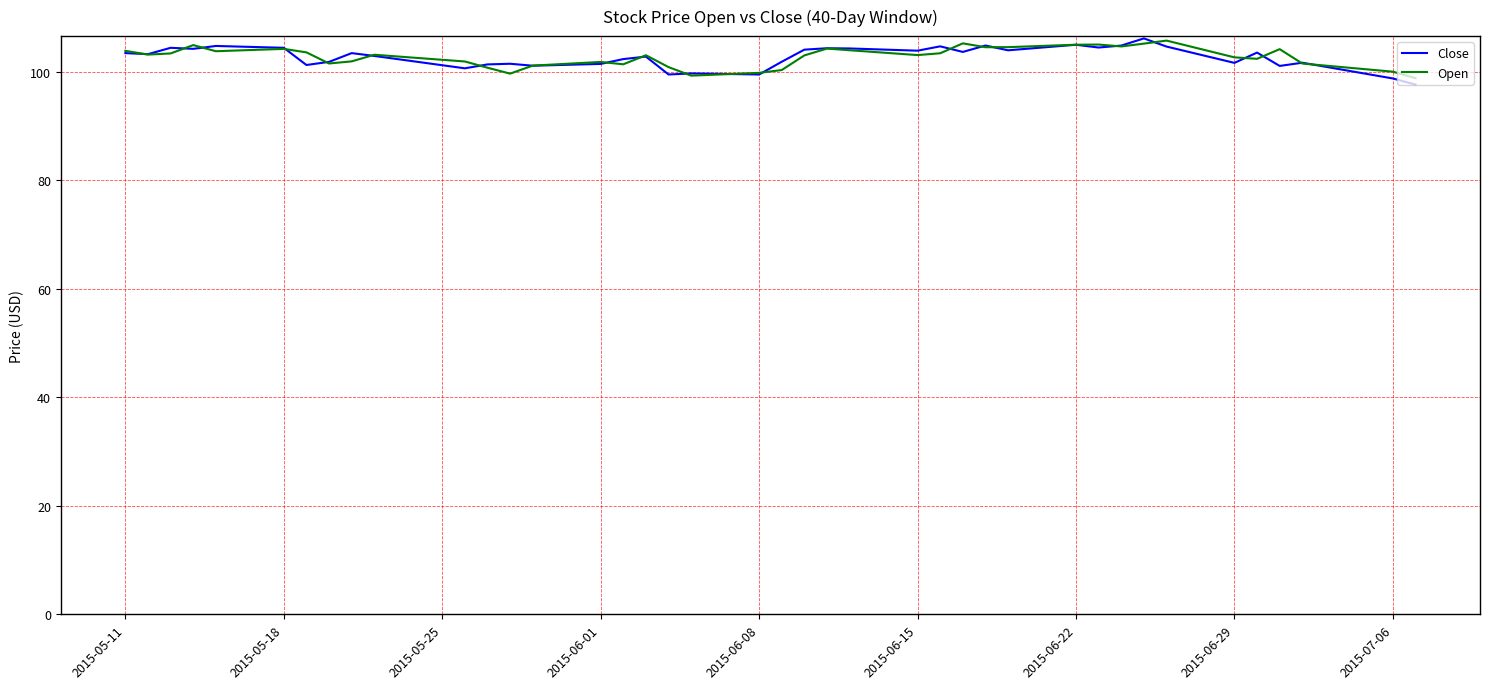

What is the minimum value for Close?

97.6